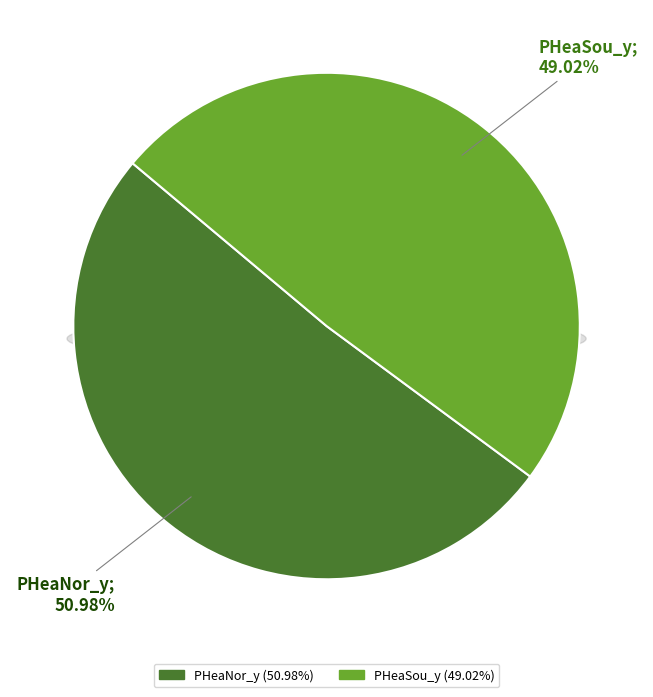

Do PHeaSou_y and PHeaNor_y together represent more than half of the pie?

Yes